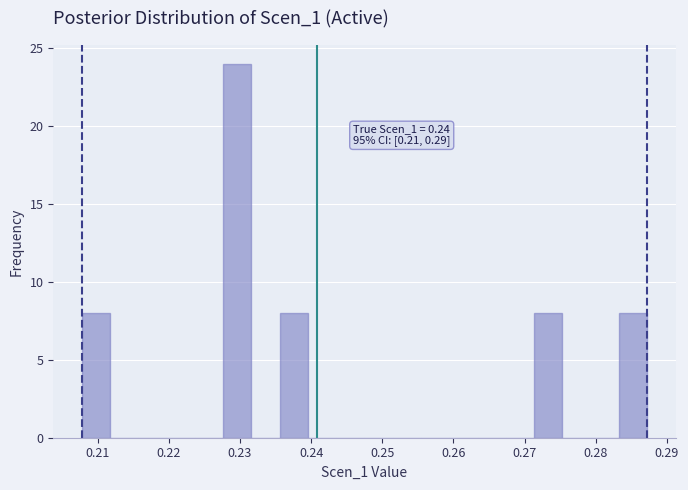

Read against the x-axis, roughly where is the centre of the tallest bar?

0.230